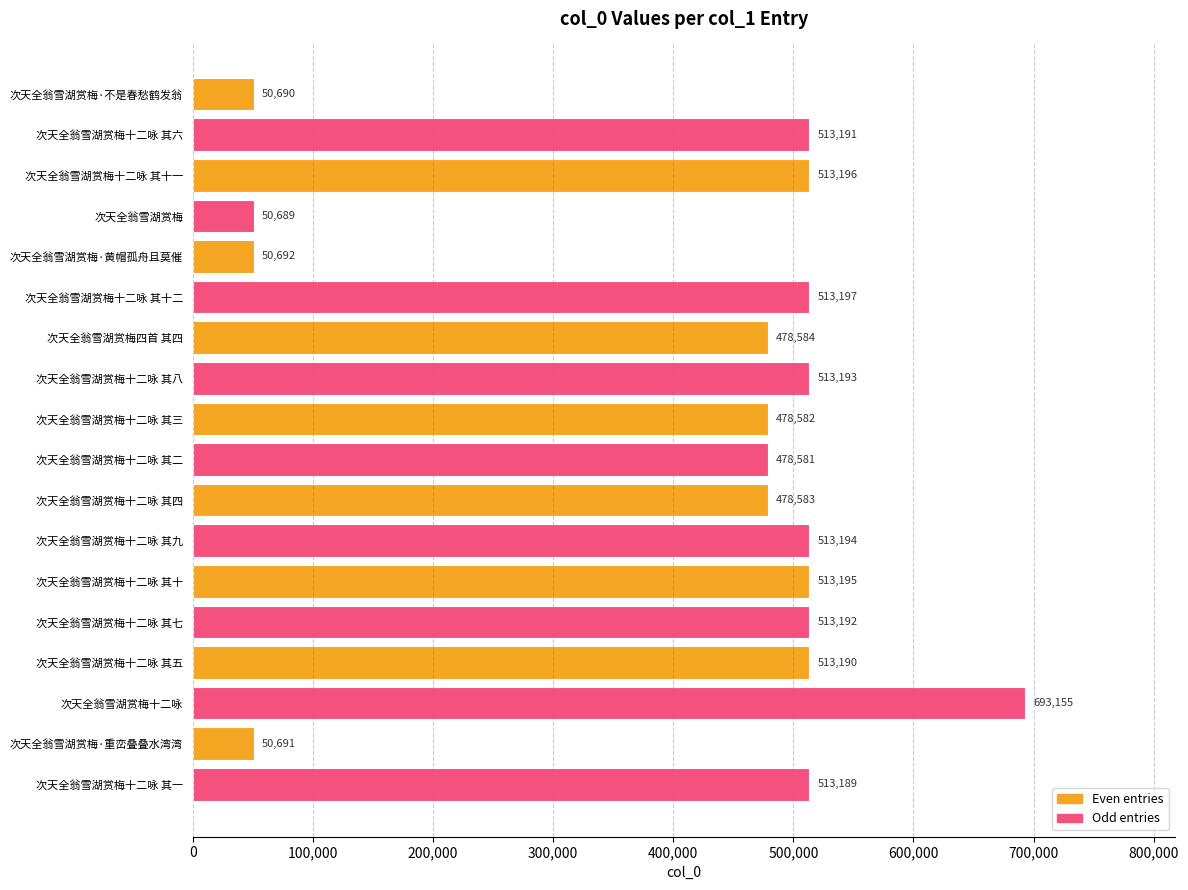

What is the difference between the maximum and minimum values?

642466